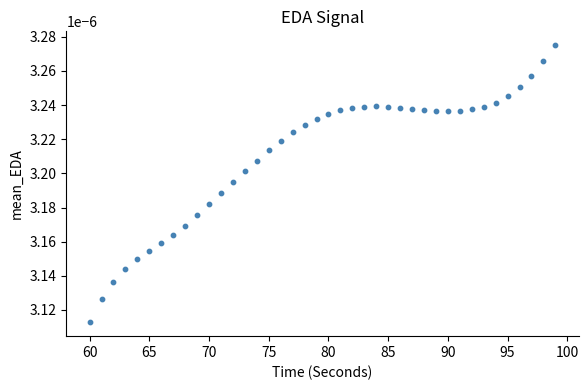

What is the range of X values (max minus min)?

39.0